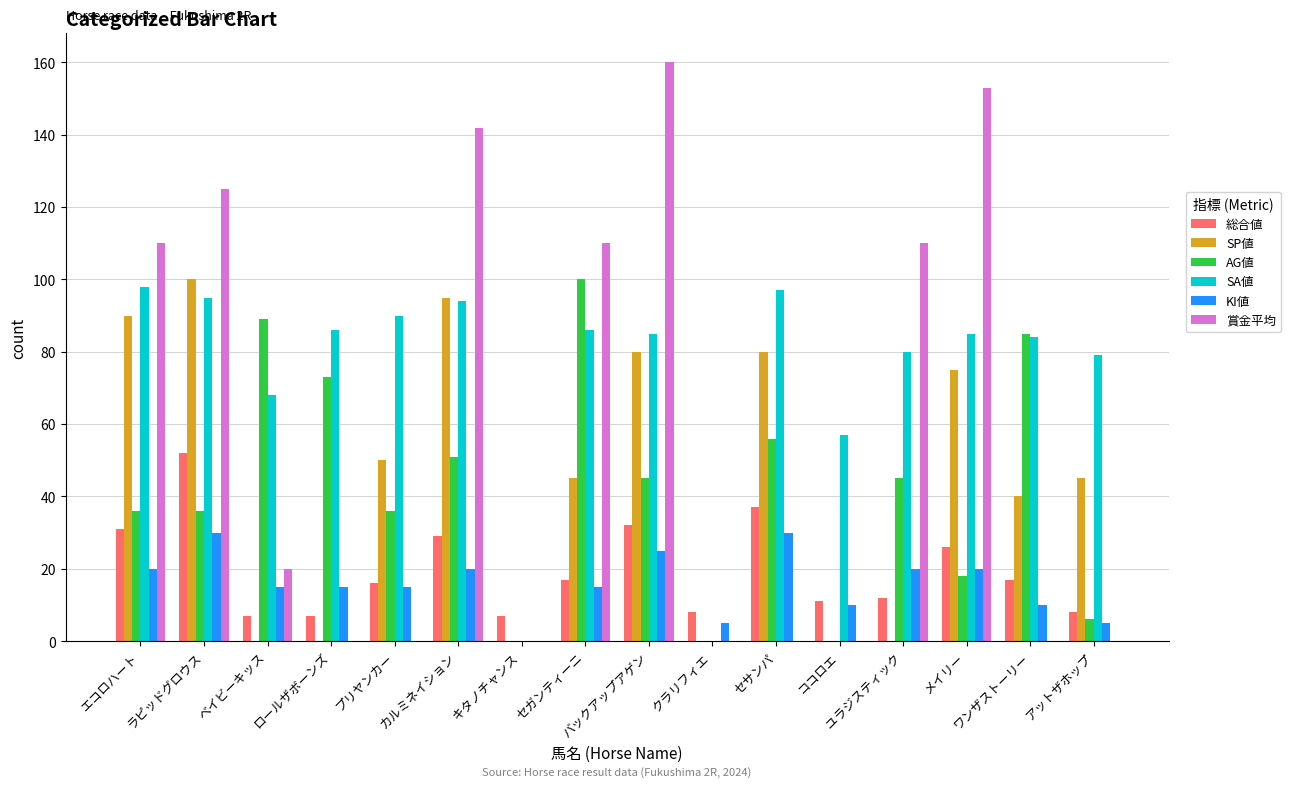

What is the difference between the AG値 values at ベイビーキッス and プリヤンカー?

53